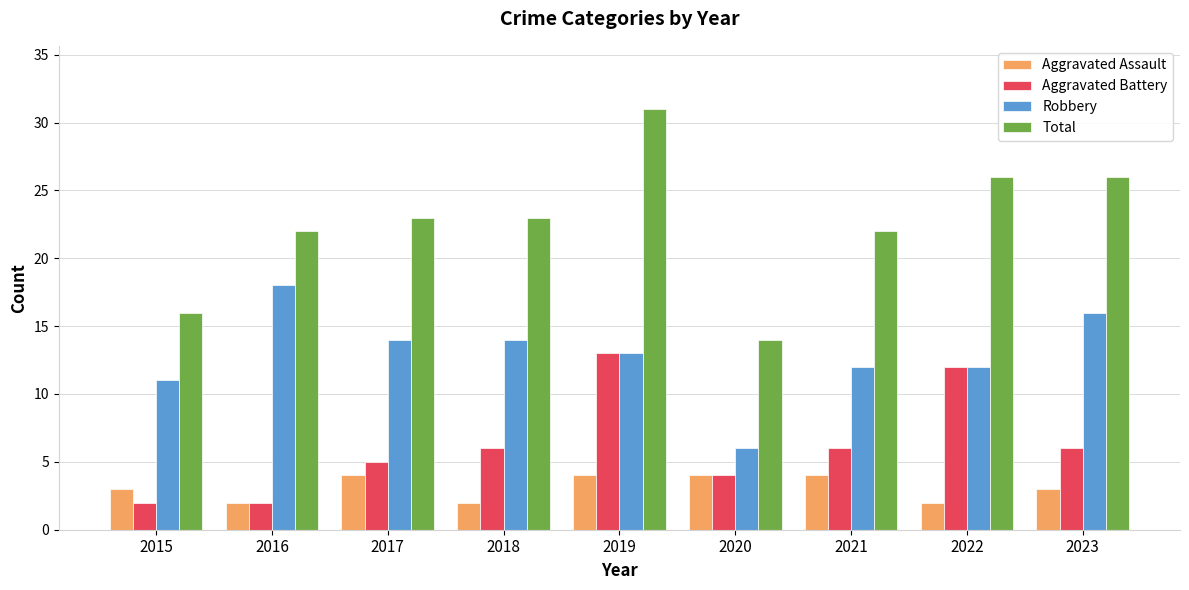

What is the value of the Total bar at the 7th from the left?

22